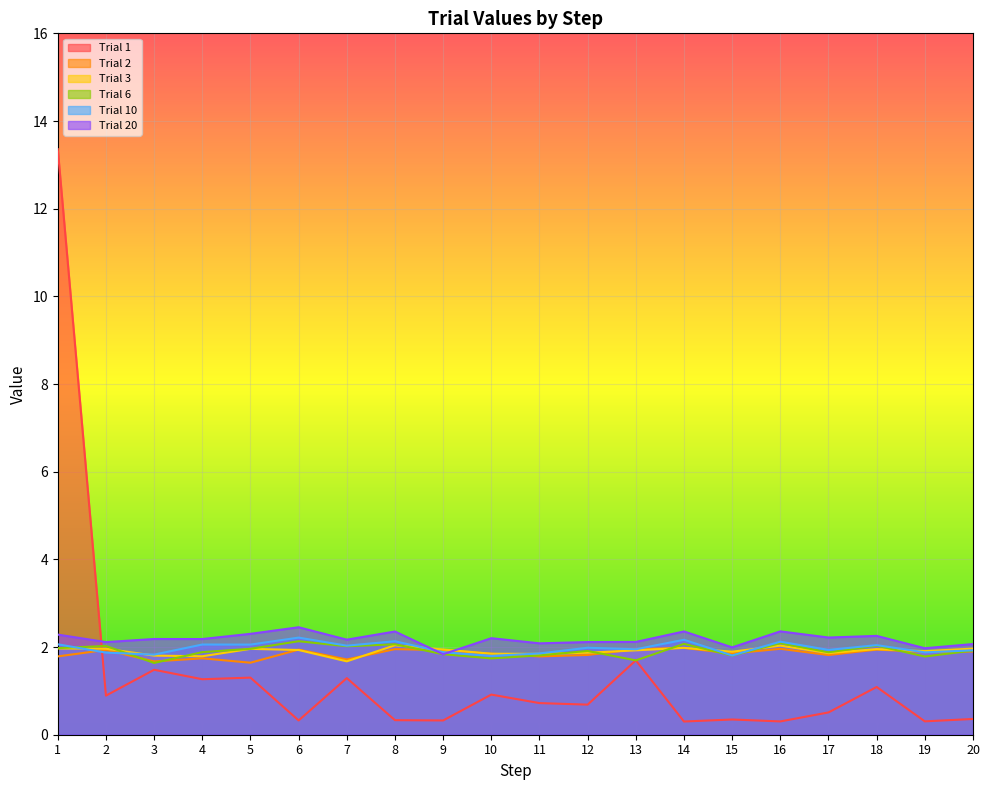

True or false: Trial 10 has more than 2 interior local peaks.

True